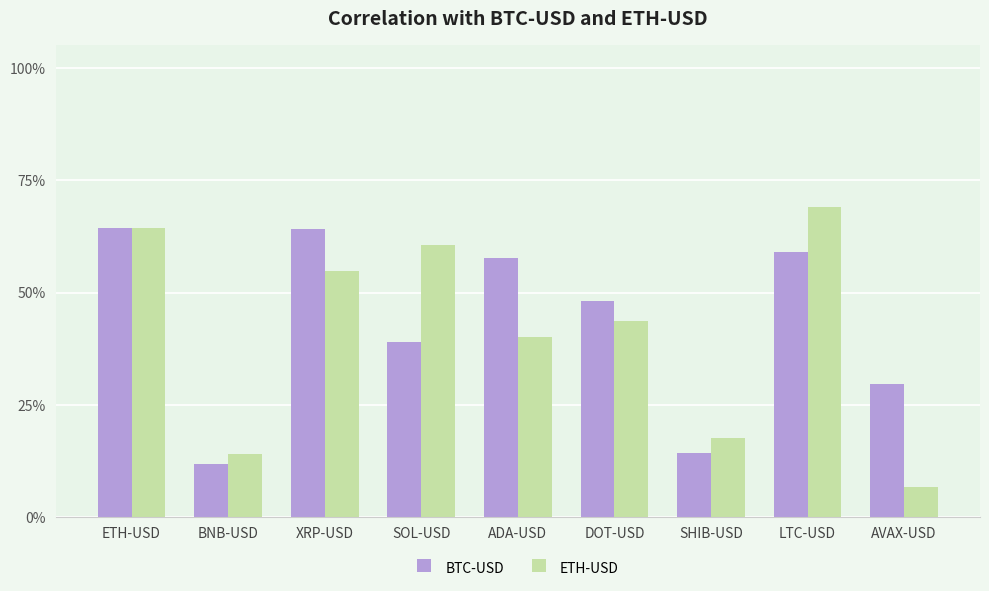

Which label corresponds to the largest value in the chart?

LTC-USD